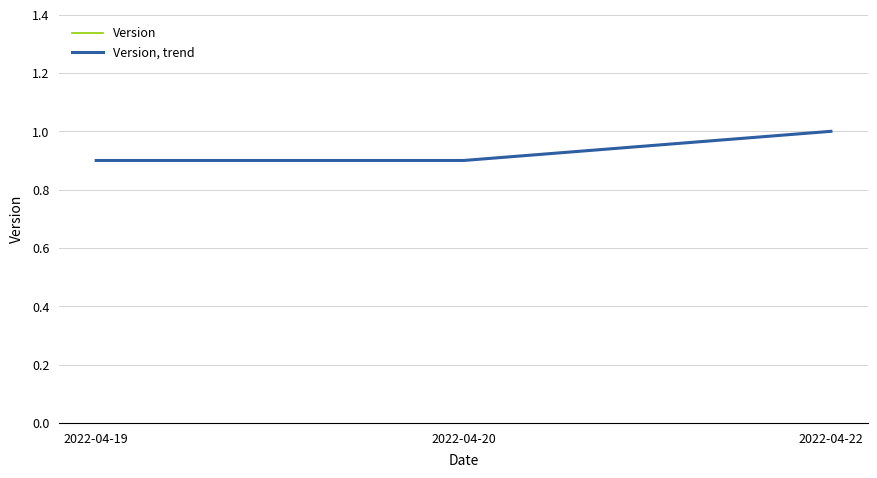

Rank the categories by Version, trend value from highest to lowest.

2022-04-22, 2022-04-19, 2022-04-20